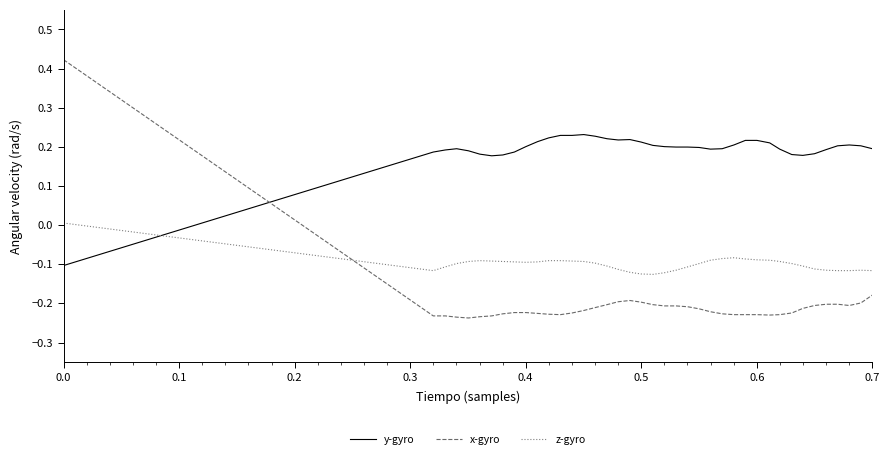

How many categories are shown in the chart?

40